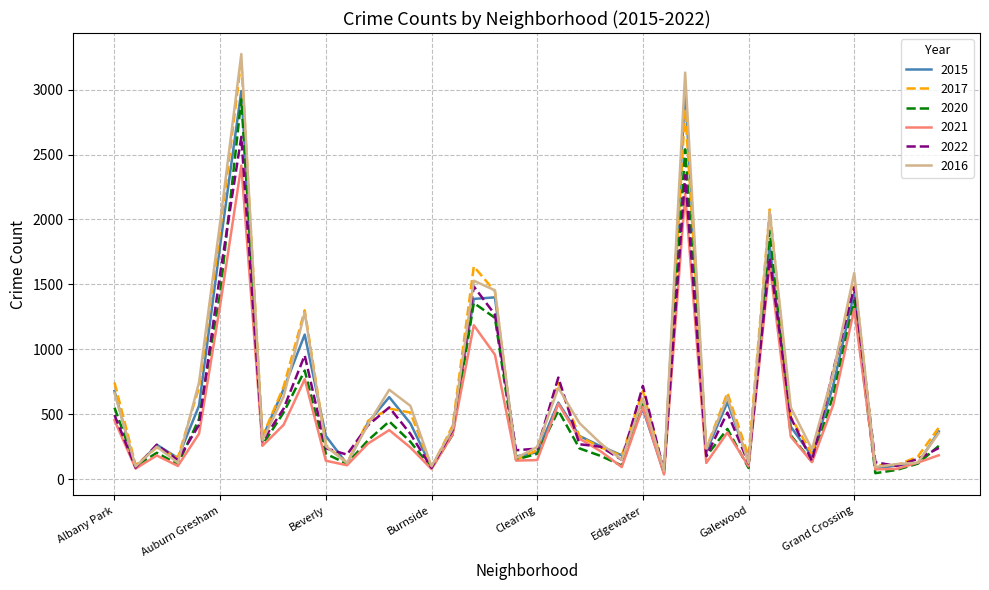

At how many categories does at least one series exceed 1738?

4